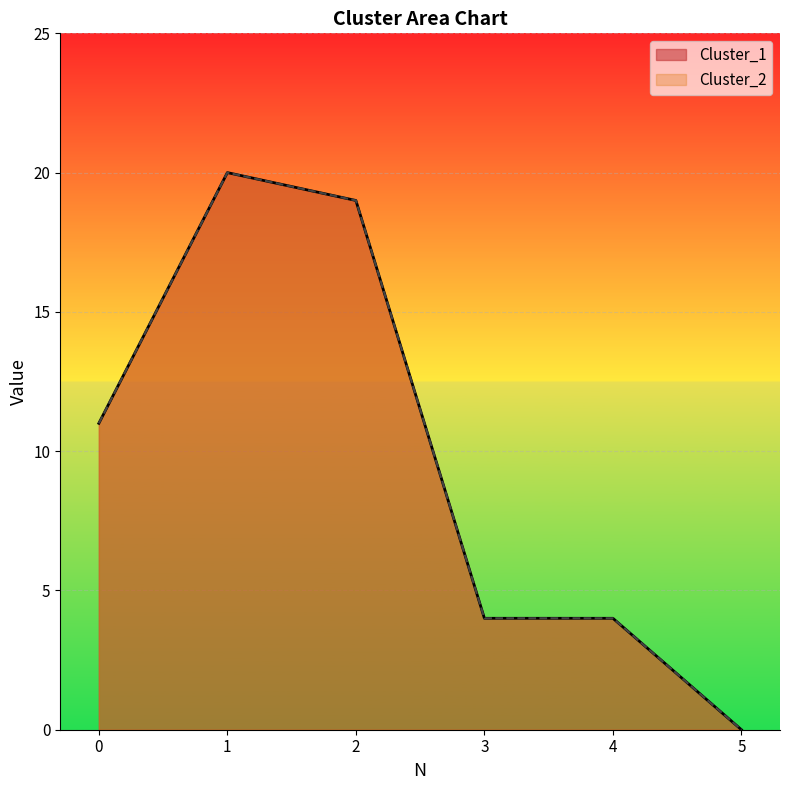

True or false: Cluster_2 and Cluster_1 intersect in this chart.

False